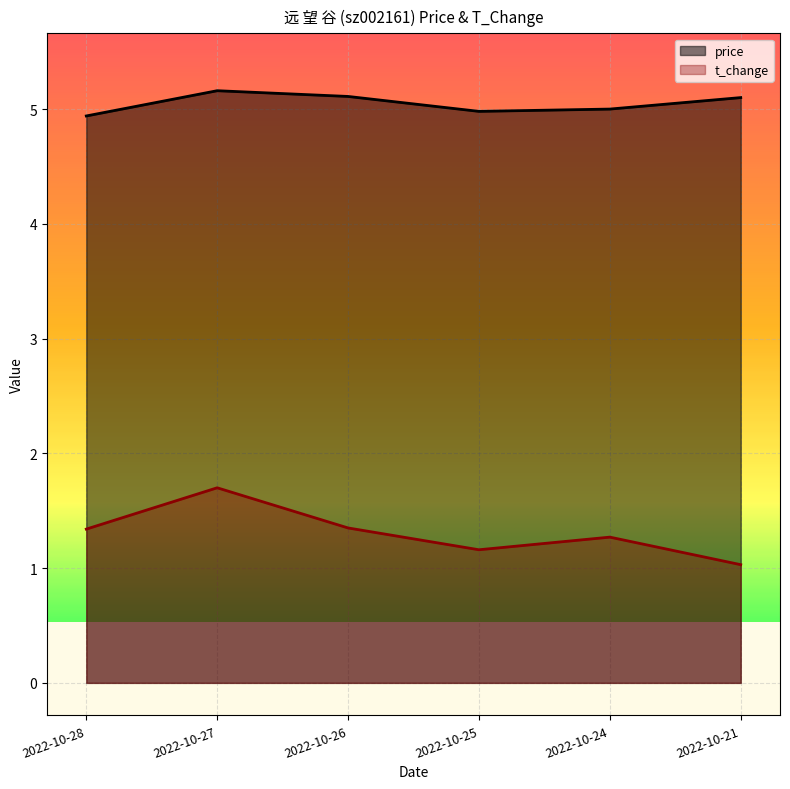

Is it true that t_change equals 1.0 at 2022-10-21?

True